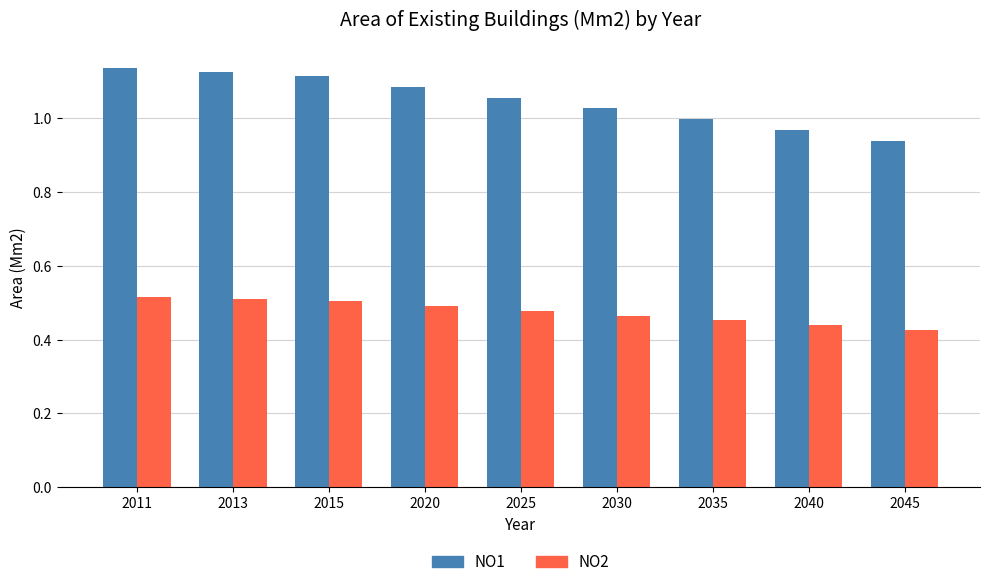

Does the chart contain any negative values?

No